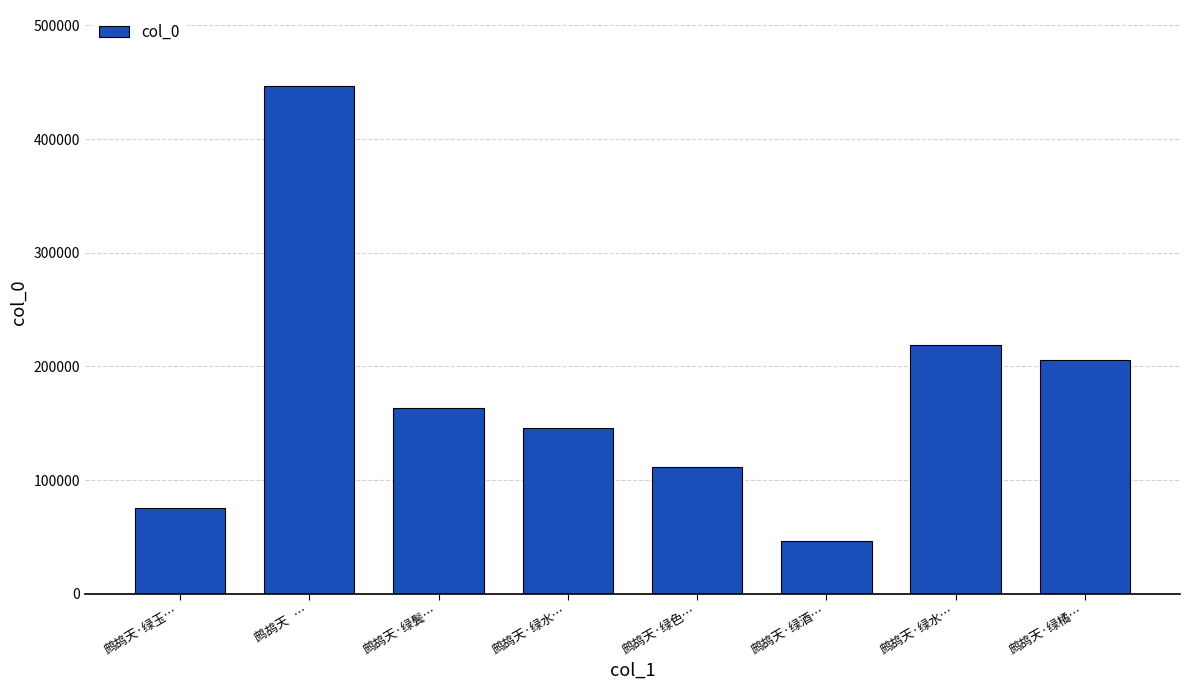

What value does the data have at 鹧鸪天·绿鬓…?

163186